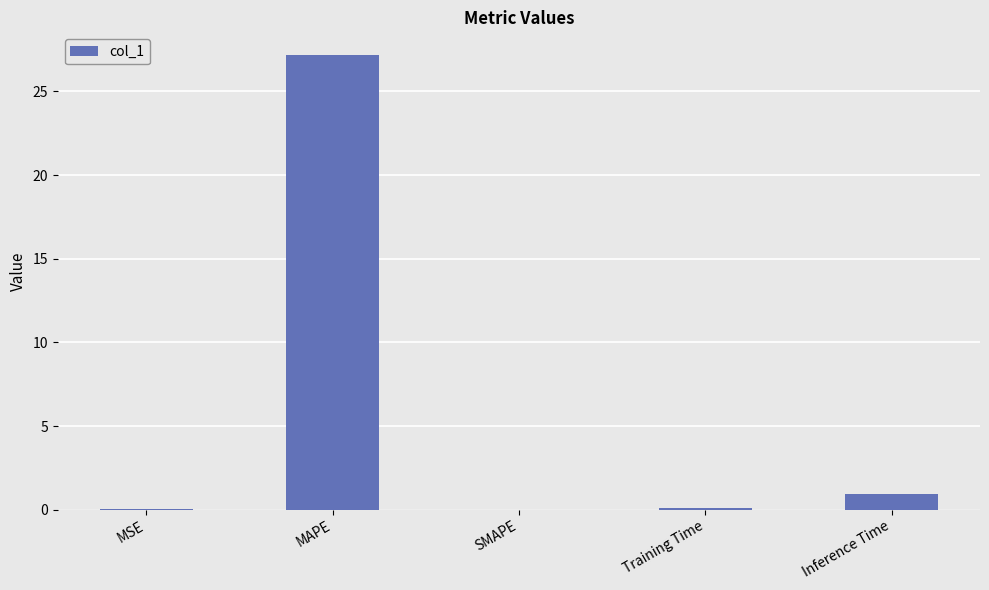

At which category does the chart reach its peak across all series?

MAPE